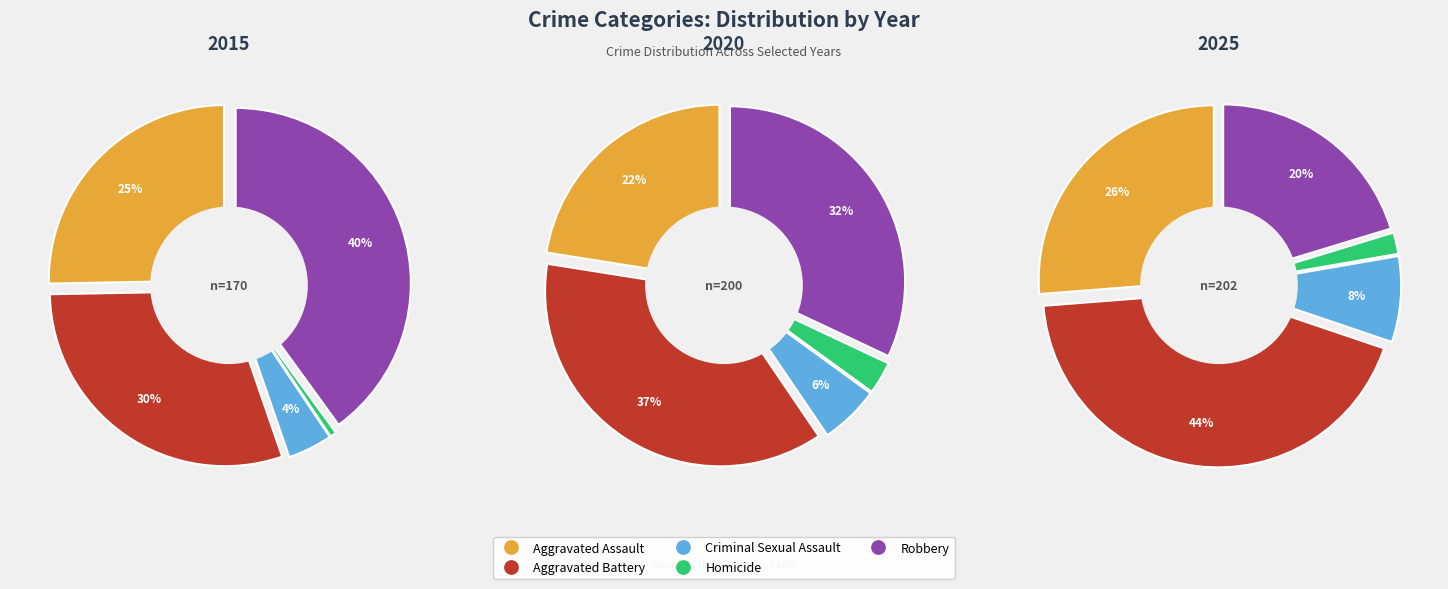

Count the number of slices in the pie.

5